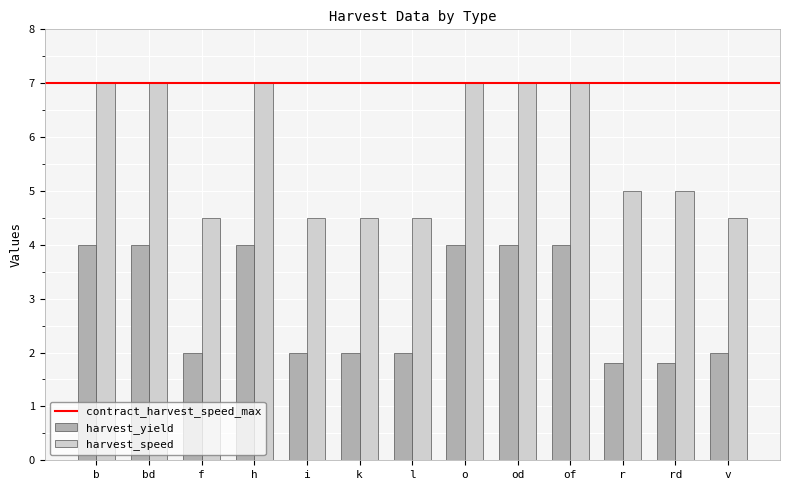

How many distinct data groups are displayed?

2